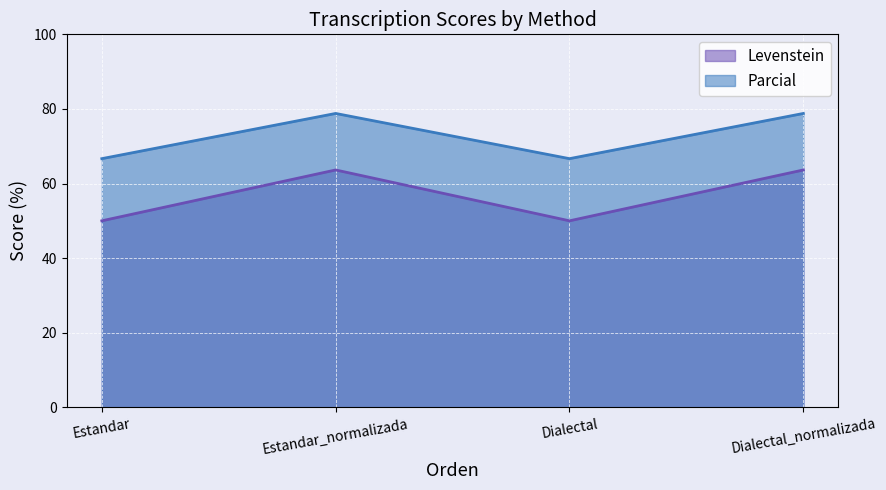

Where does the Levenstein series first go above 63?

Estandar_normalizada